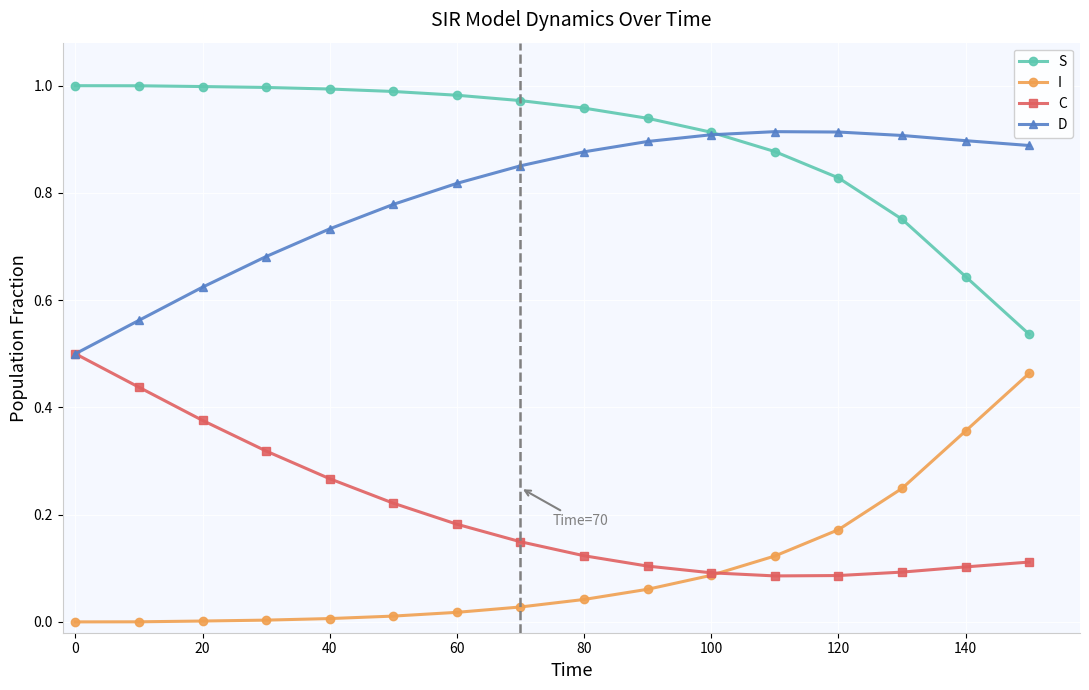

Which series has the largest total across all categories?

S